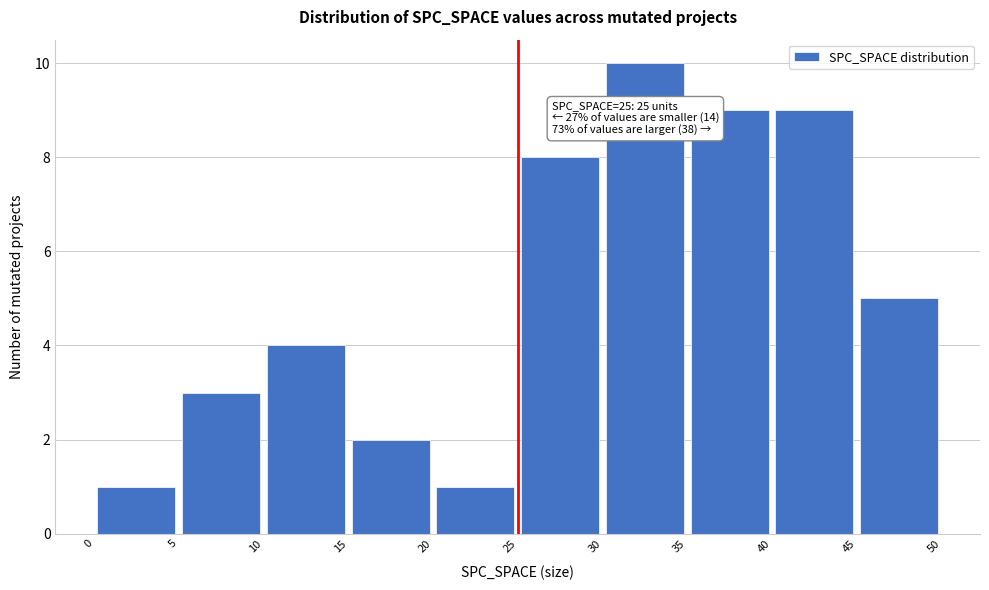

Over which range of the x-axis is the bar tallest?

30 to 35